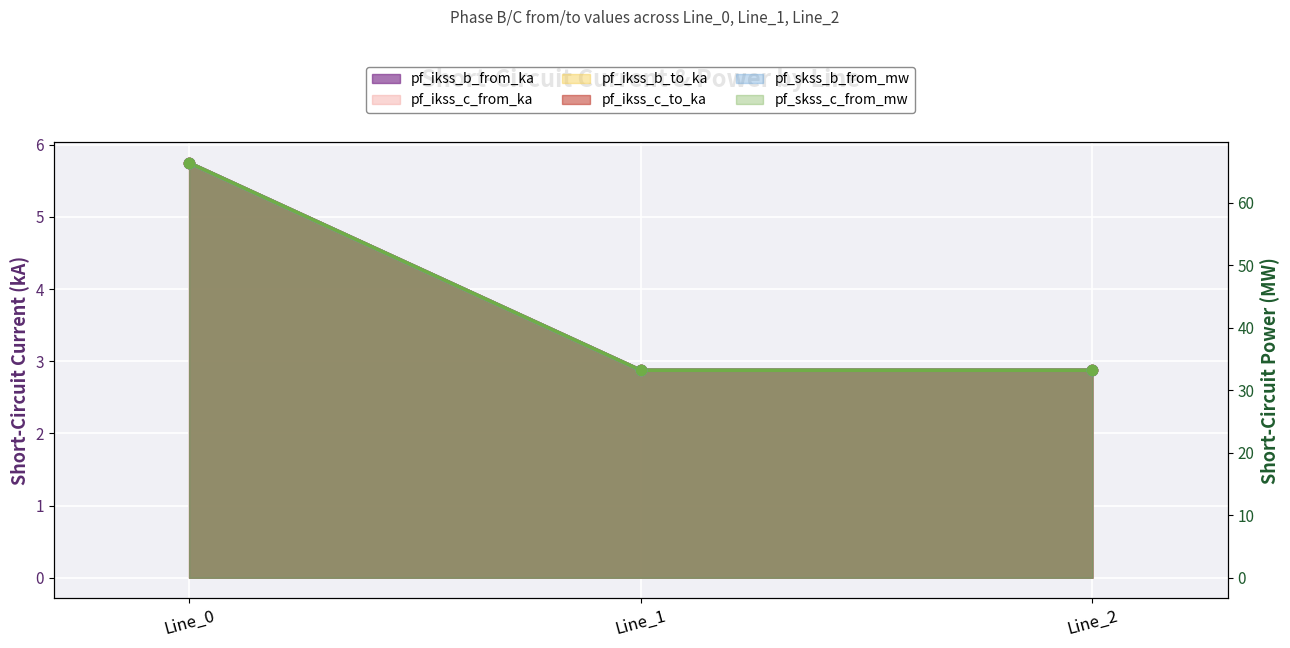

Is the value of pf_skss_b_from_mw at Line_1 greater than the value of pf_ikss_c_to_ka at Line_1?

No